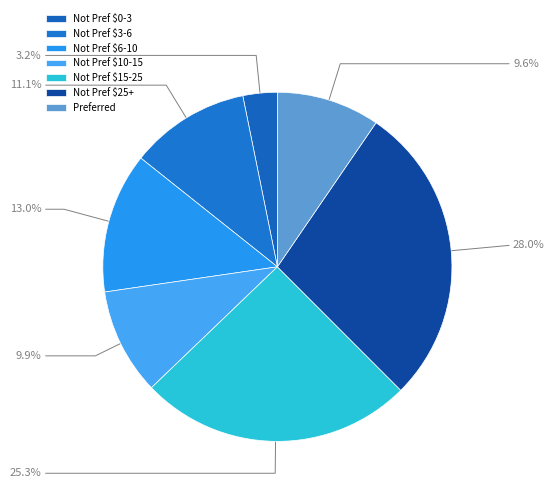

Which slice is the smallest?

Not Pref $0-3